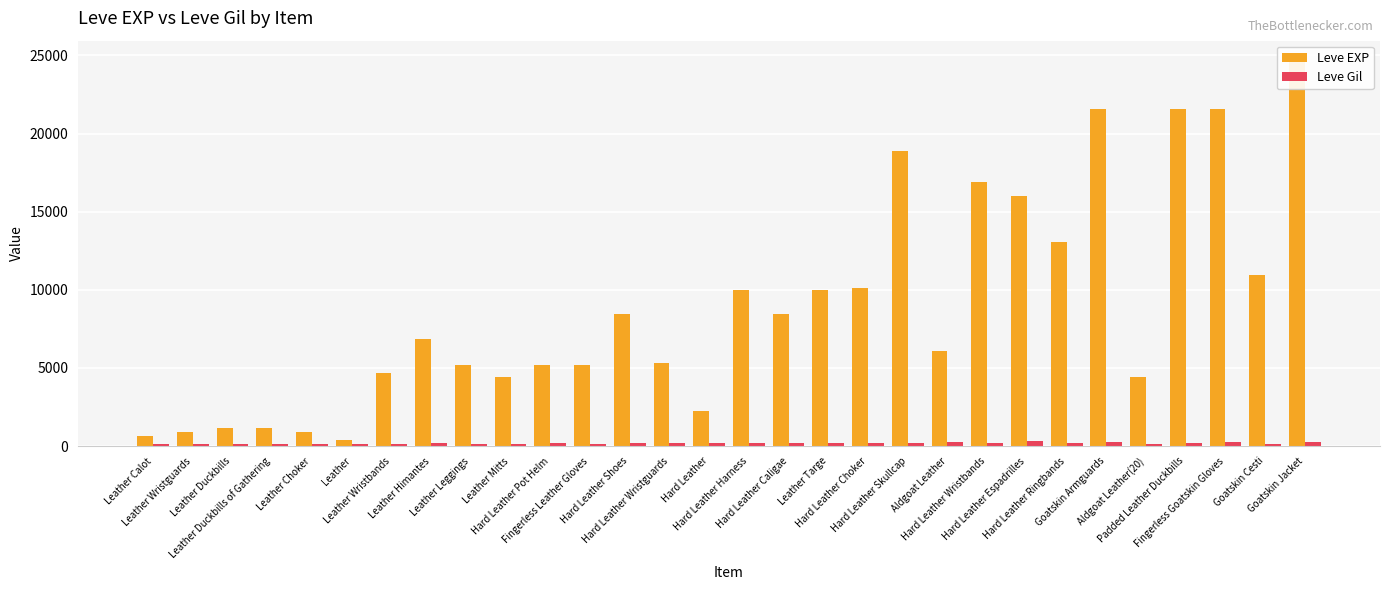

What is the label of the 22nd bar from the left?

Hard Leather Wristbands